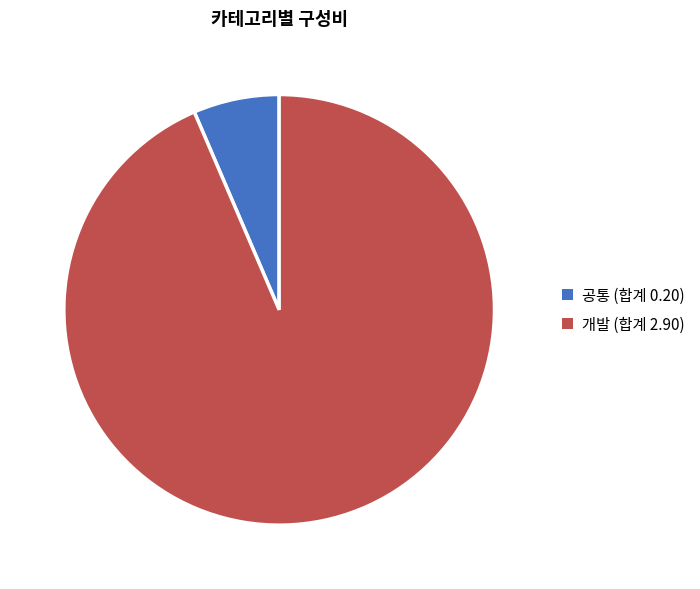

Is there any slice that represents more than half of the pie?

Yes